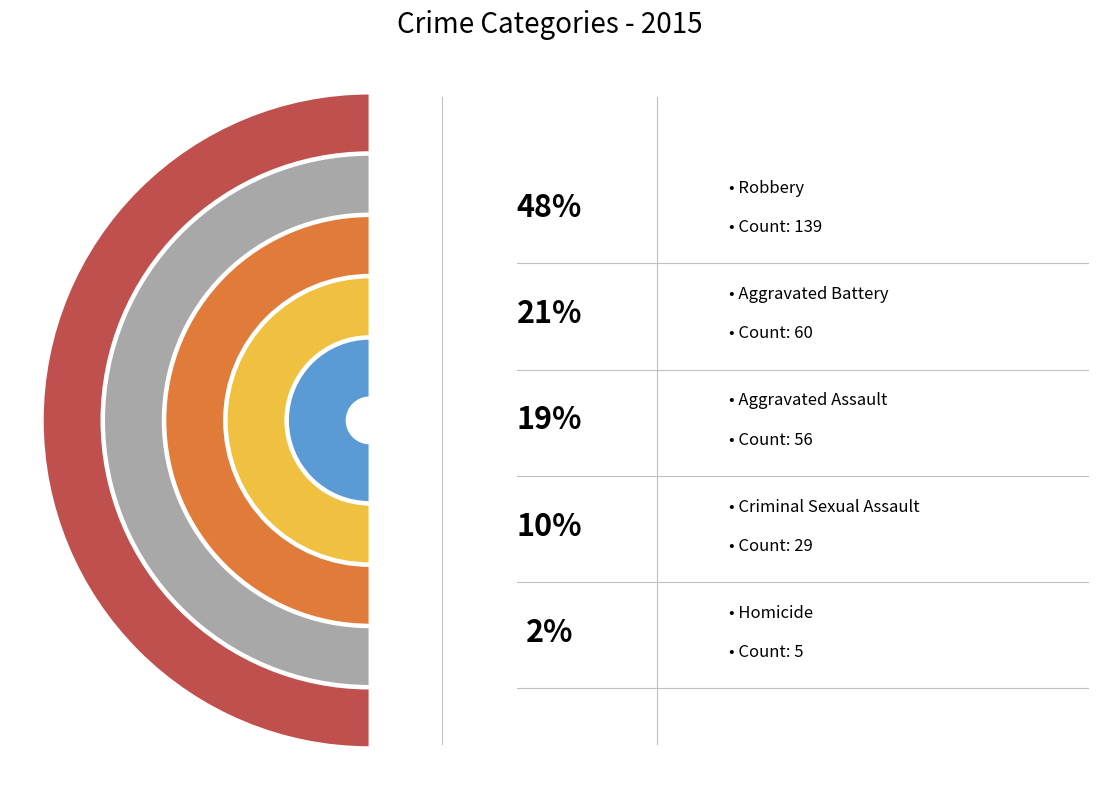

What percentage is NOT represented by Robbery?

51.9%